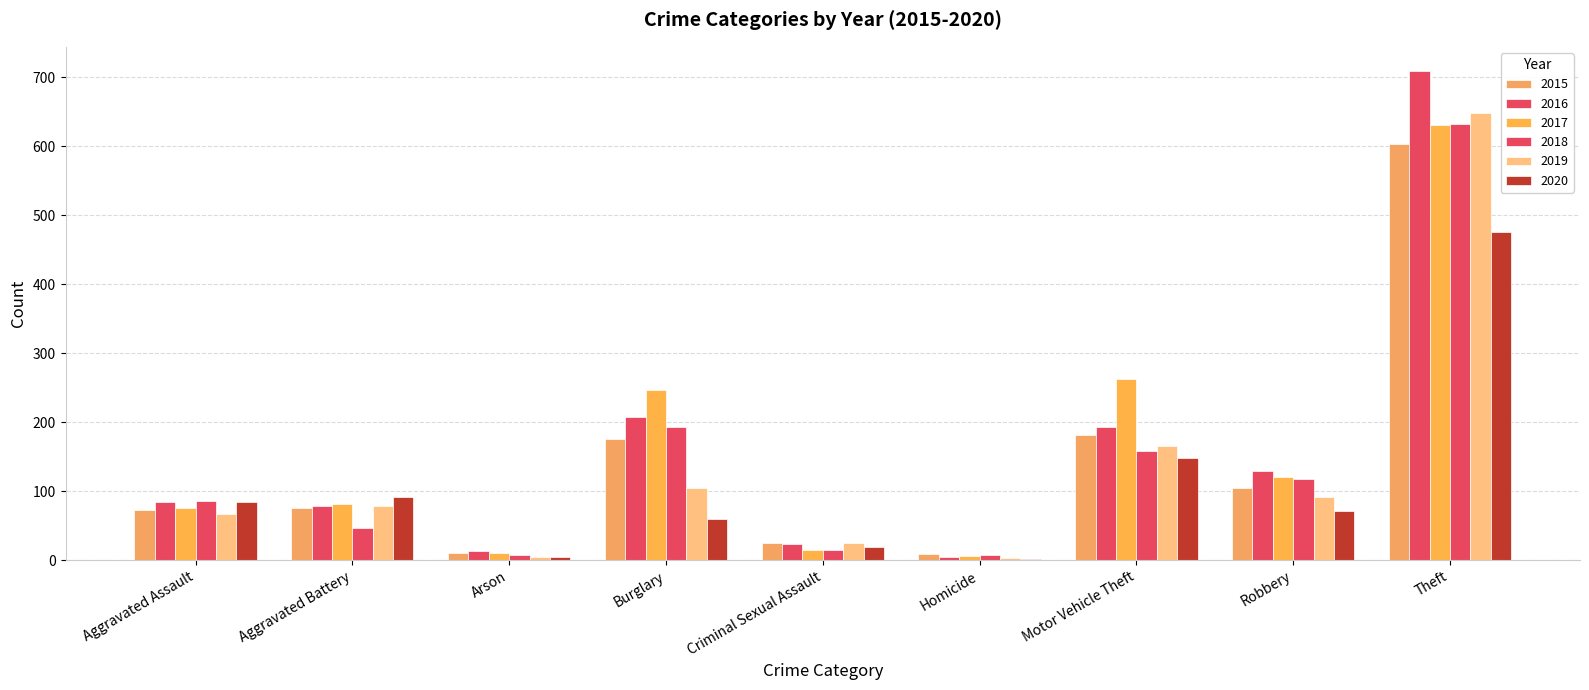

What is the difference between the second highest and second lowest values in the 2016 series?

195